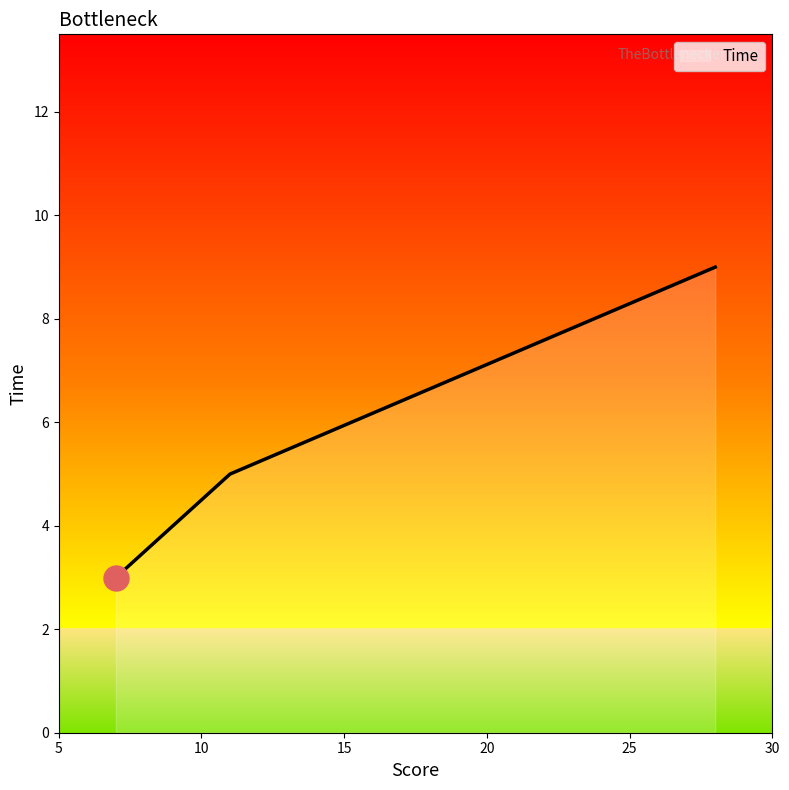

What is the average value?

6